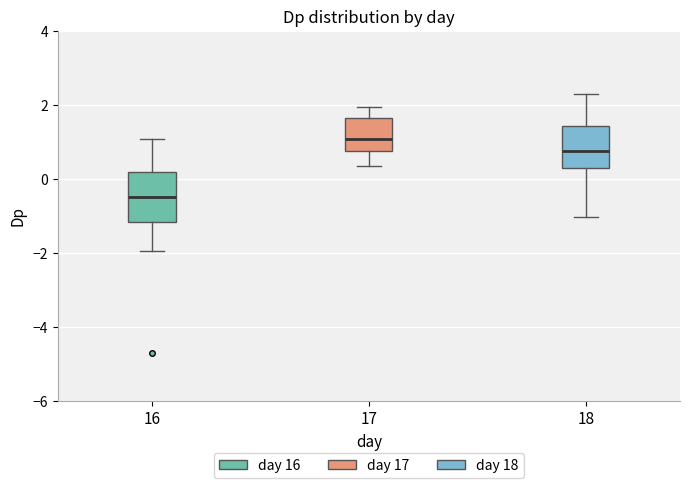

Where does the upper whisker of the box at x = 17 end on the y-axis? The values are not printed on the chart, so give them approximately, as read against the axis.

2.0